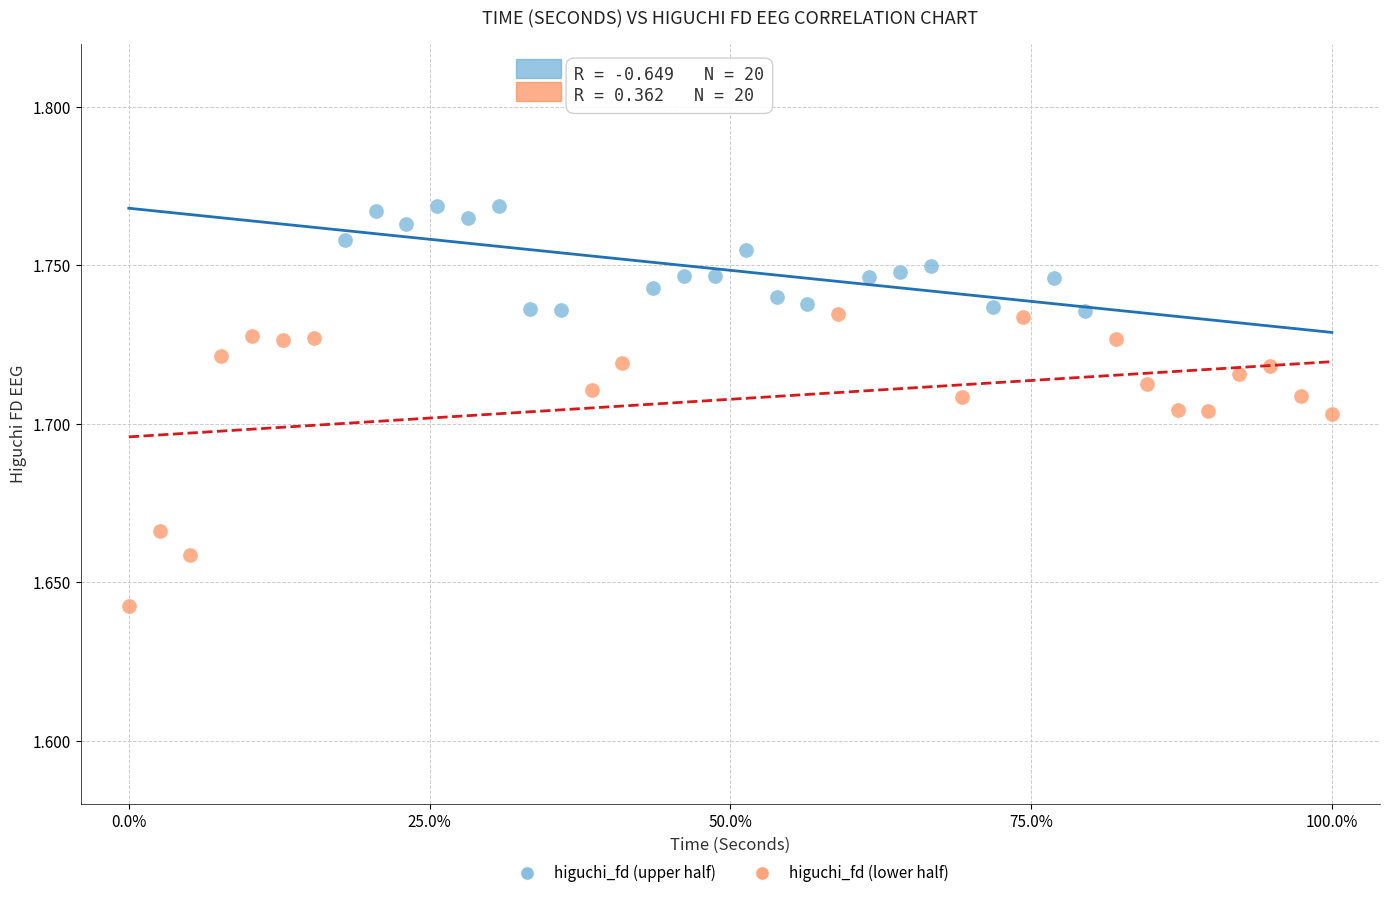

What are all the series names shown in the legend?

higuchi_fd (upper half), higuchi_fd (lower half)